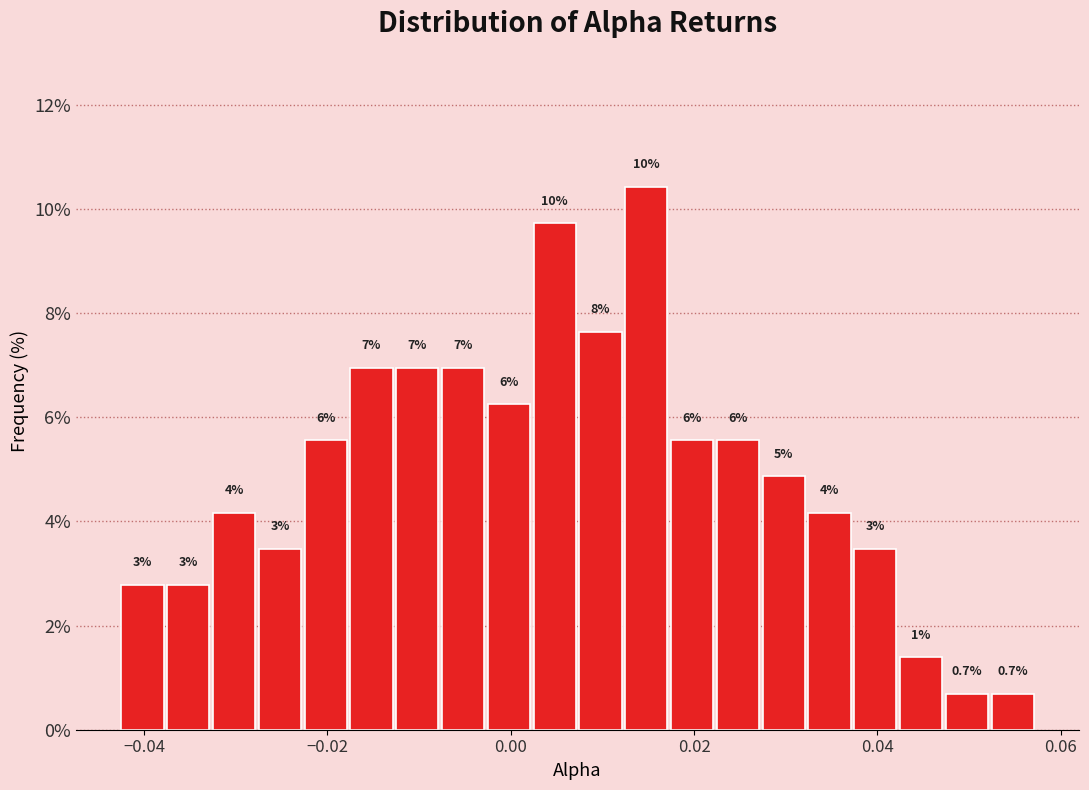

Read against the x-axis, roughly where is the centre of the tallest bar?

0.014